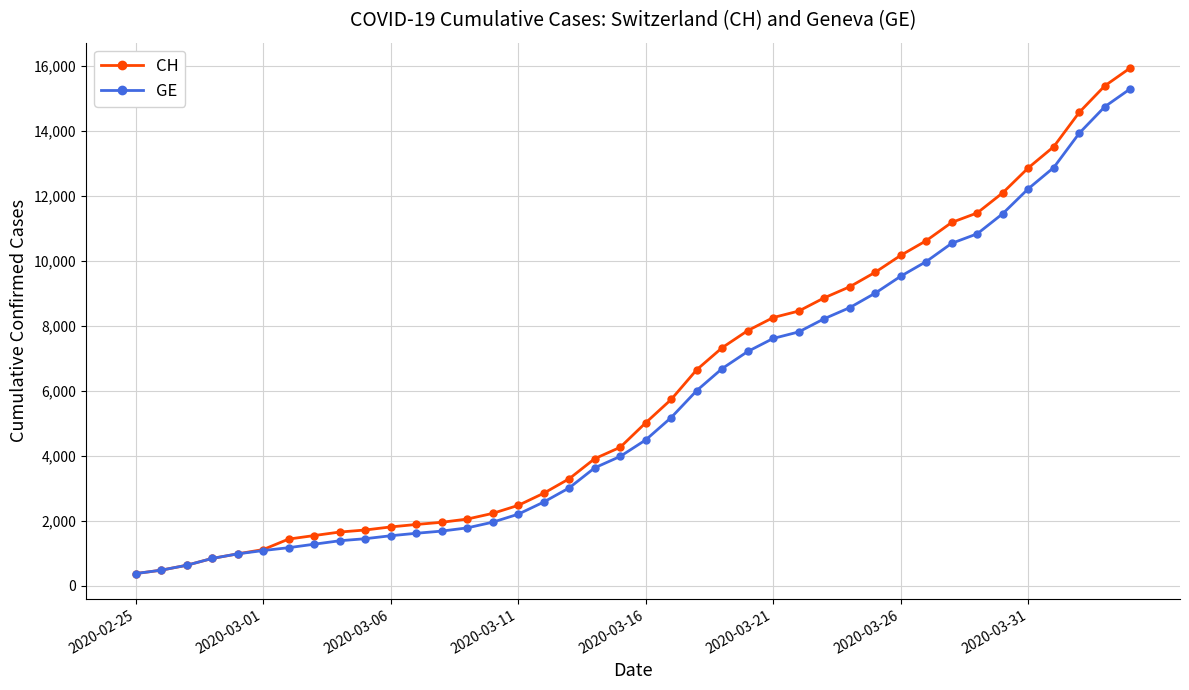

What is the maximum value shown in the chart?

15926